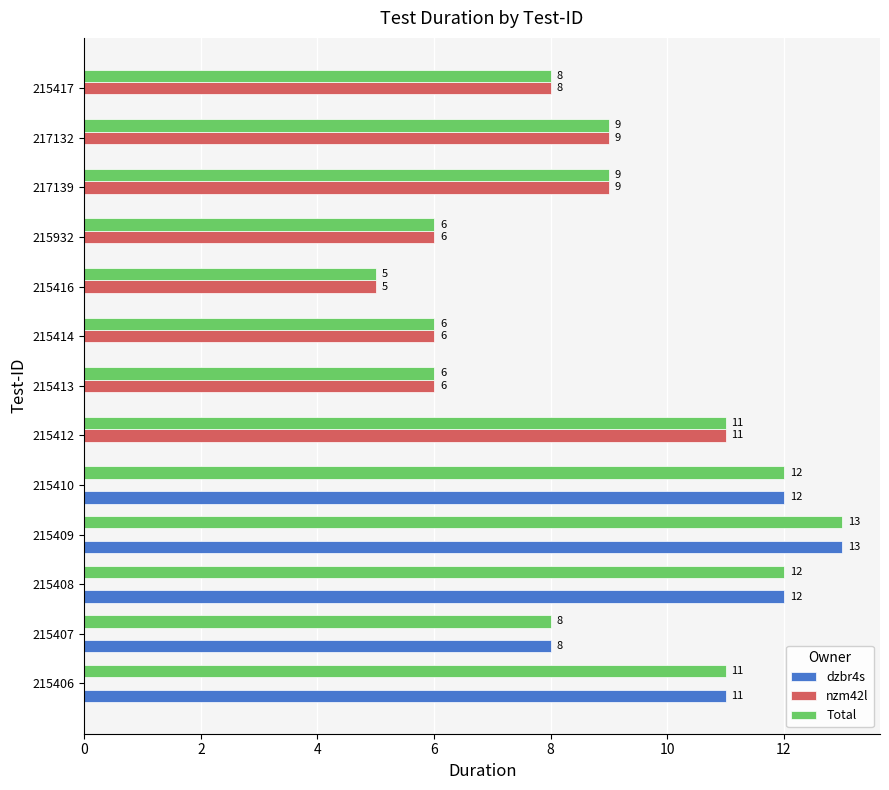

At which category does the chart reach its peak across all series?

215409